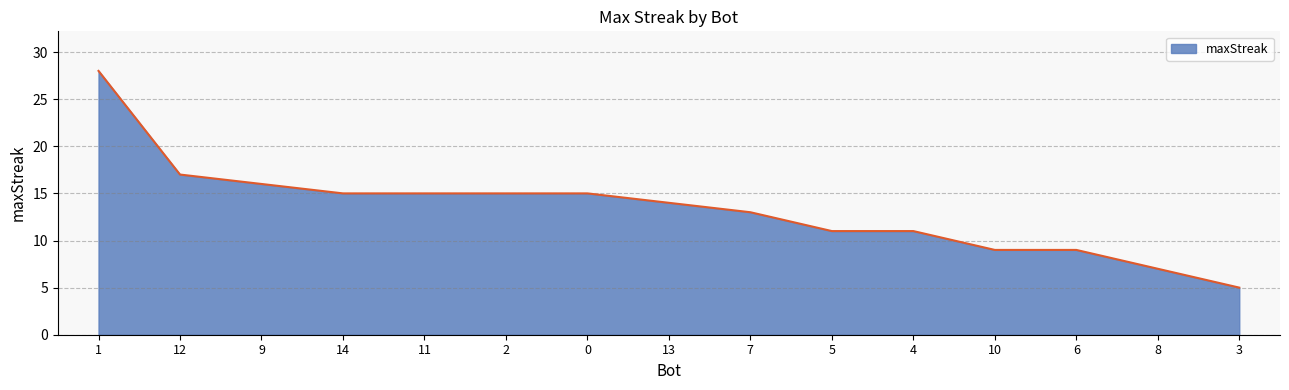

Where does the data first go above 14?

1